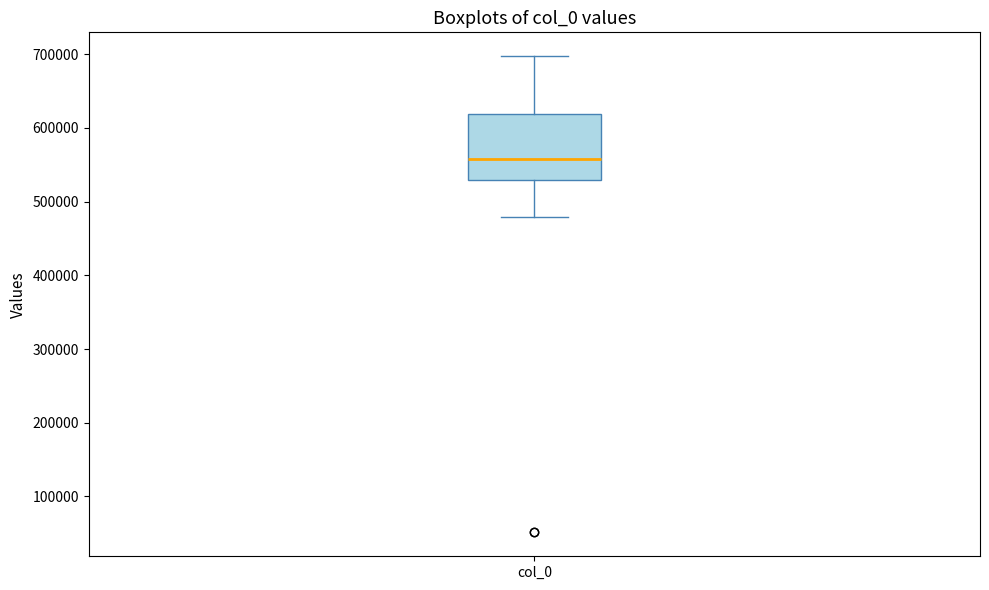

Read this box plot against the y-axis: the position of the median line, the range covered by the box, and the ends of both whiskers. The values are not printed on the chart, so give them approximately, as read against the axis.

median 560000, box 530000 to 620000, whiskers 480000 to 700000